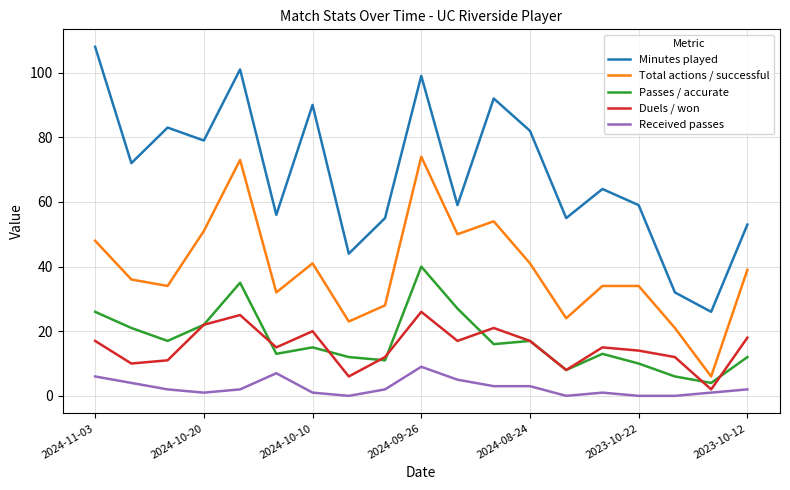

True or false: Minutes played and Passes / accurate cross at least once.

False